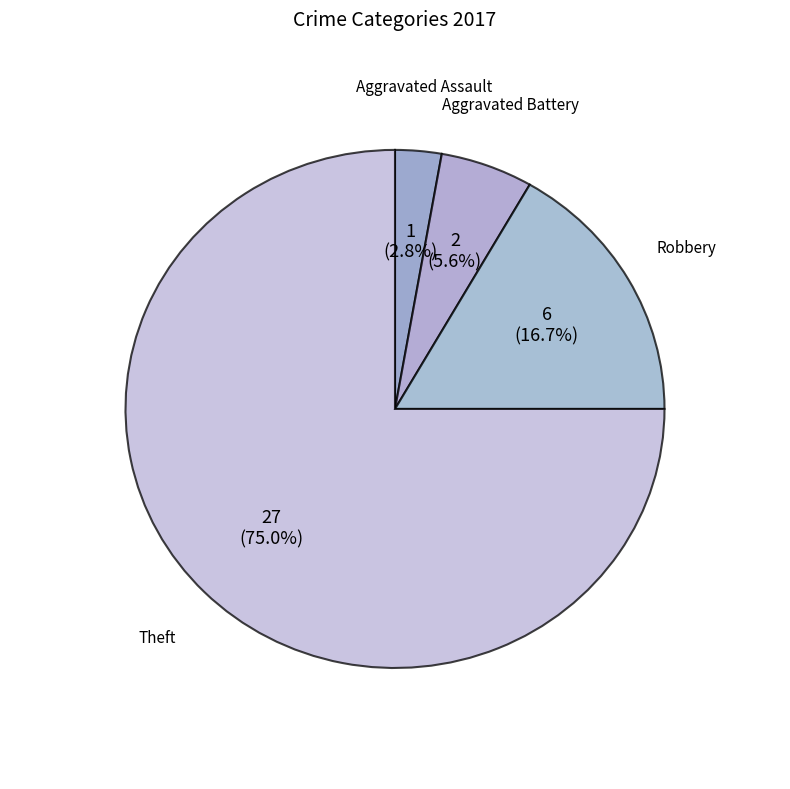

Count the number of slices in the pie.

4